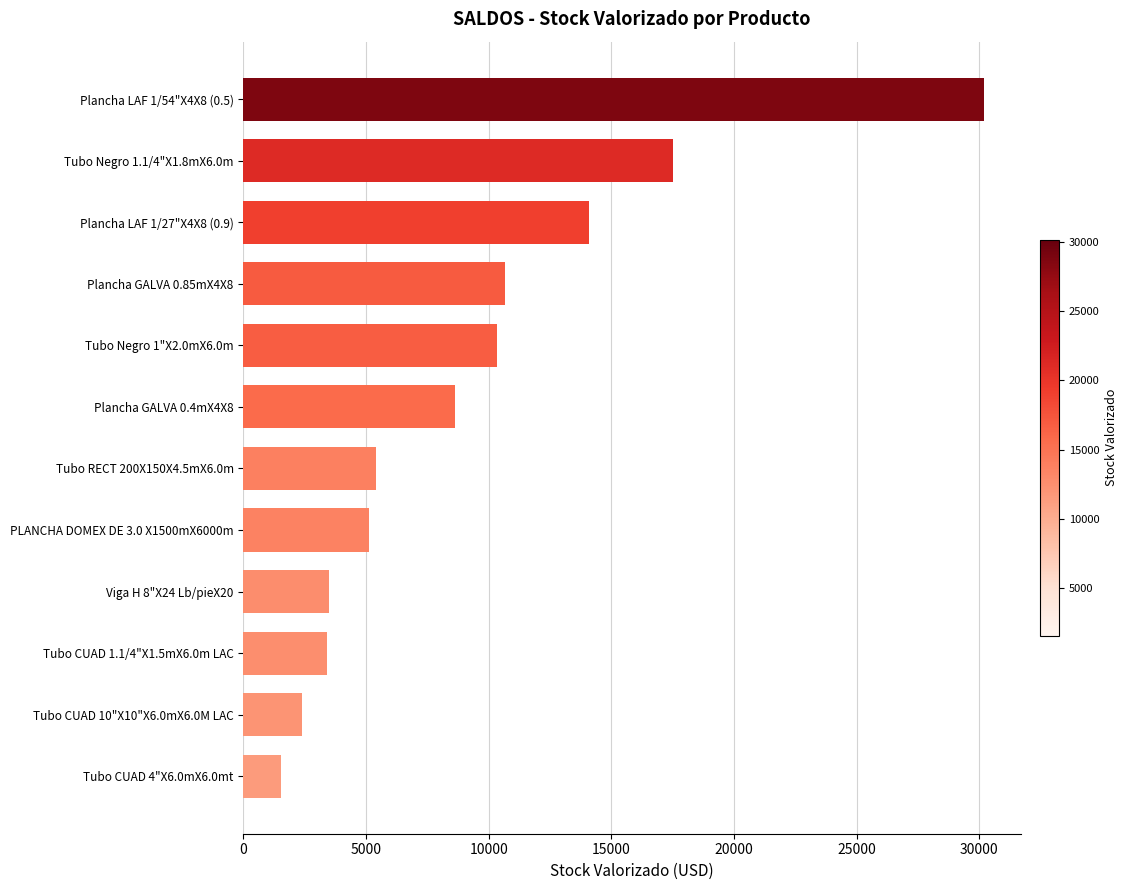

Read the value at Tubo CUAD 1.1/4"X1.5mX6.0m LAC.

3419.4